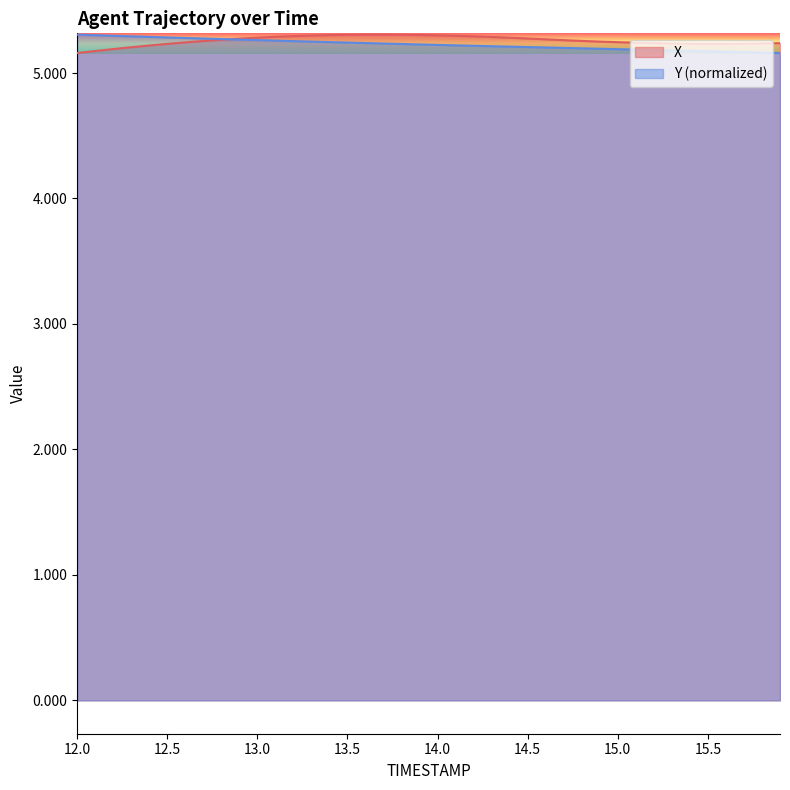

Count the X values in the range 5 to 6.

40